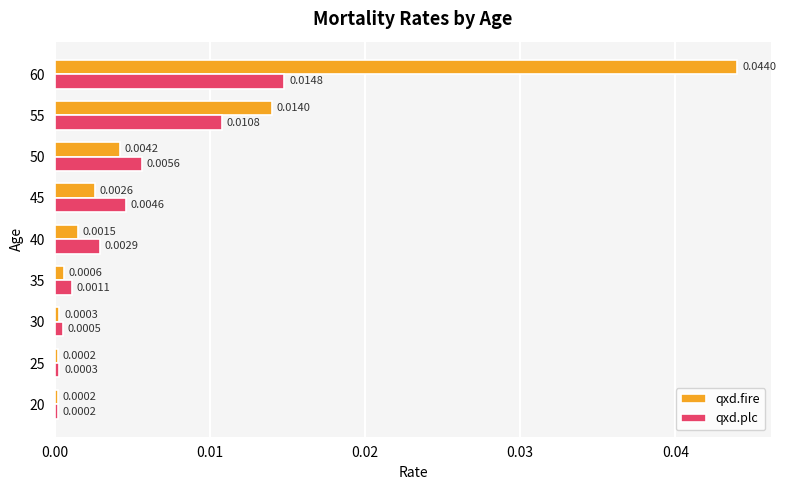

Which series has the largest range (max minus min)?

qxd.fire